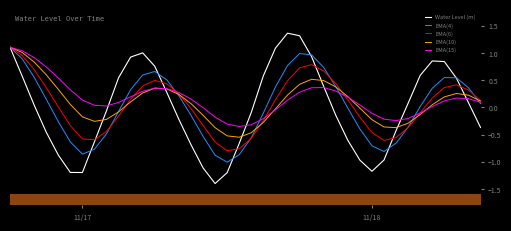

What is the maximum value for EMA(10)?

1.1